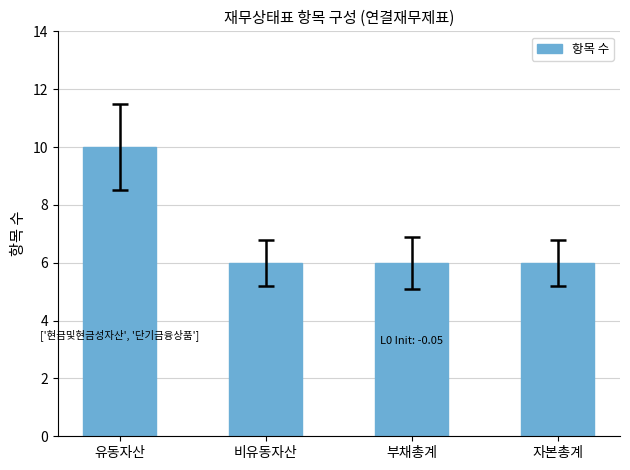

What position from the left is 부채총계?

3